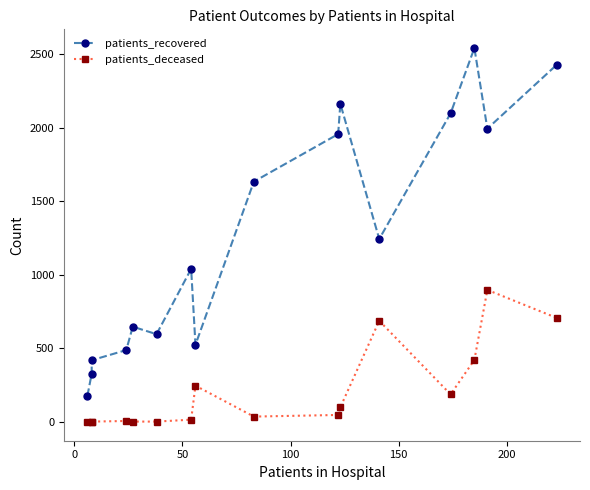

Does the chart display data point markers on the line(s)?

Yes